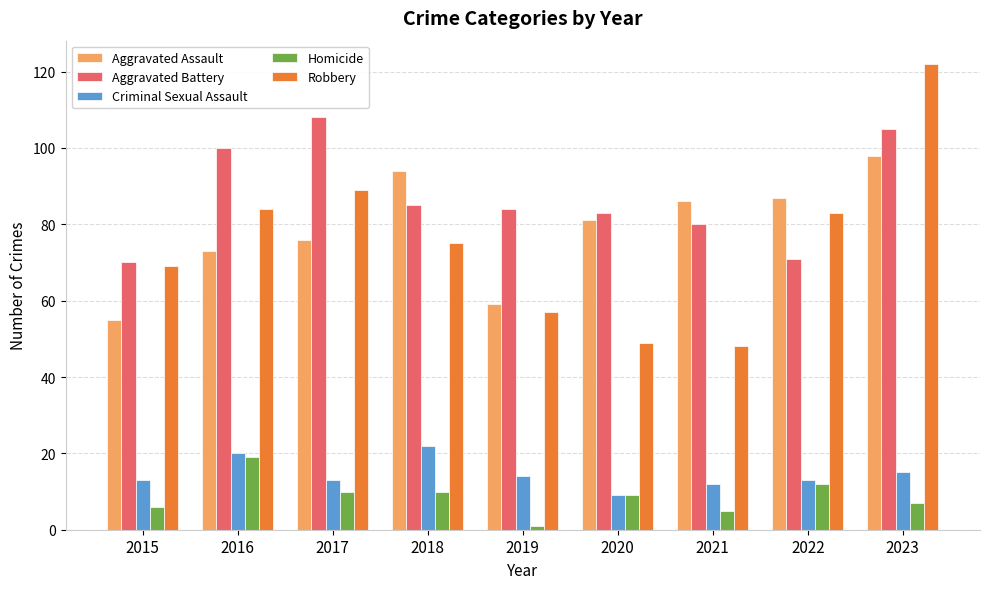

Which series has the largest range (max minus min)?

Robbery